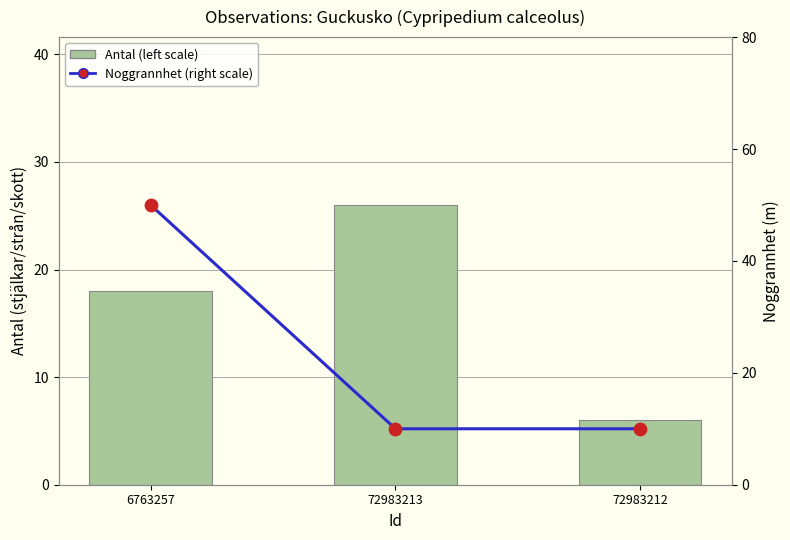

Is the value of Noggrannhet (right scale) at 72983212 greater than the value of Antal (left scale) at 6763257?

No